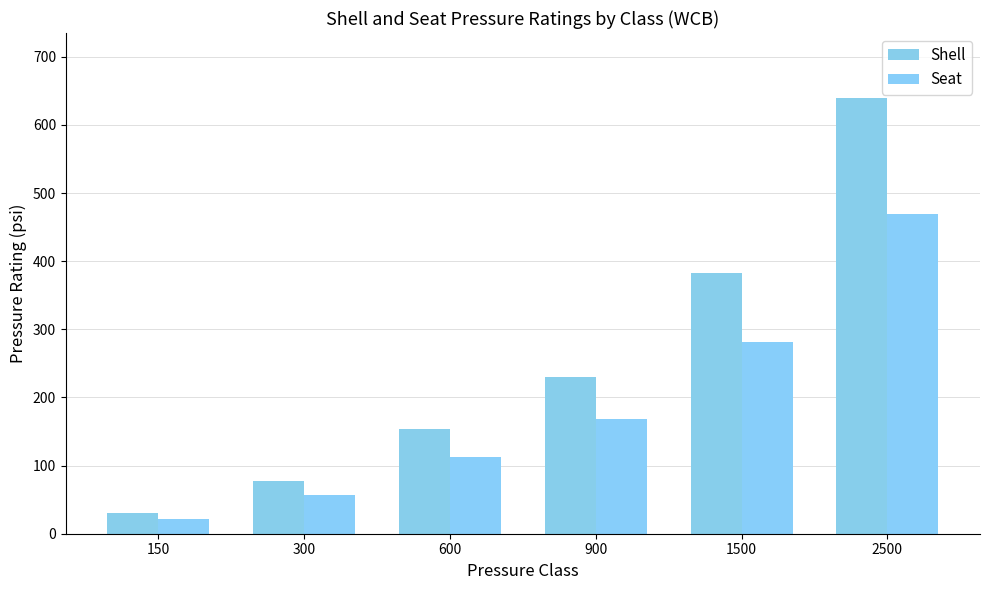

What are all the series names shown in the legend?

Shell, Seat